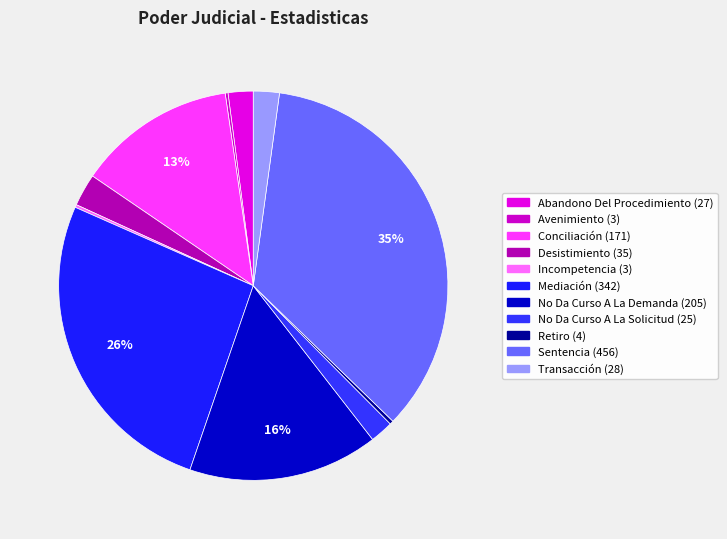

What is the change in value from Conciliación to Desistimiento?

-136